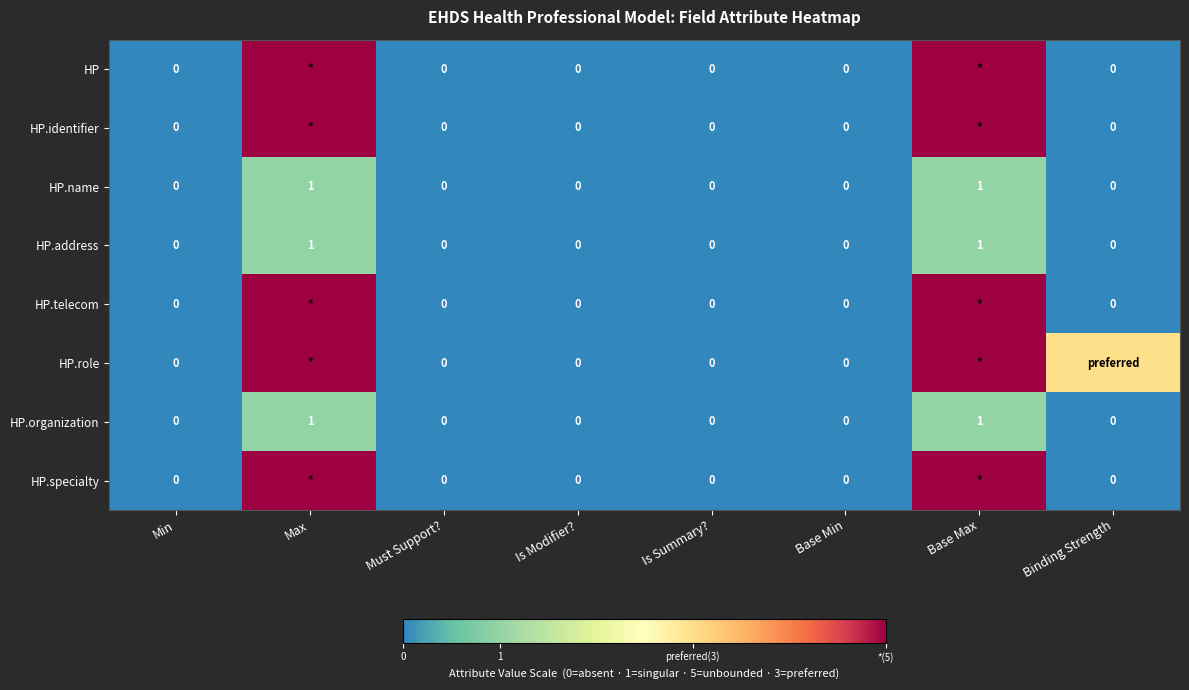

Count the HP.organization values in the range 0 to 1.

8